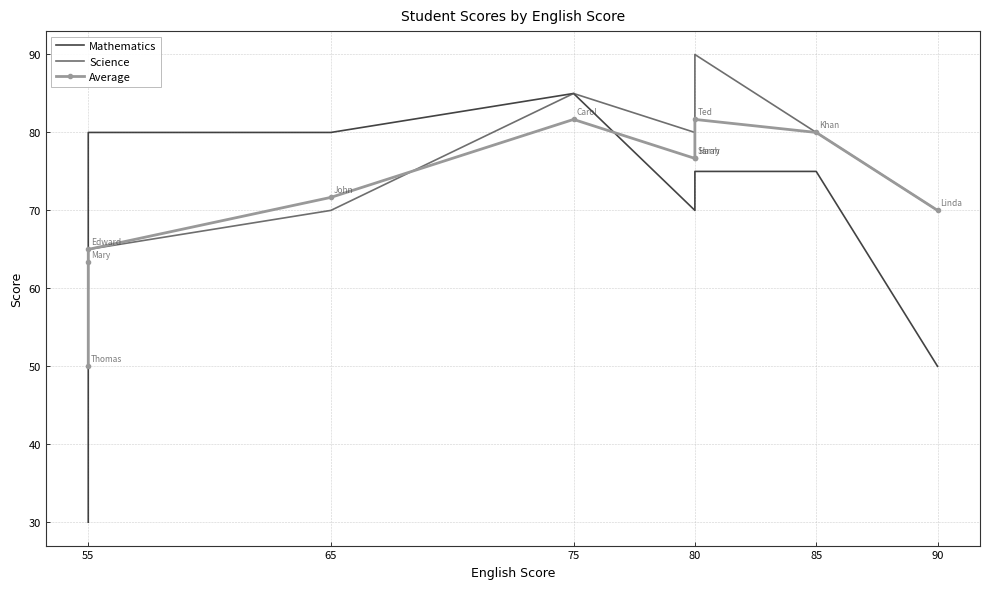

In Average, how many points are higher than both neighbors (excluding endpoints)?

2